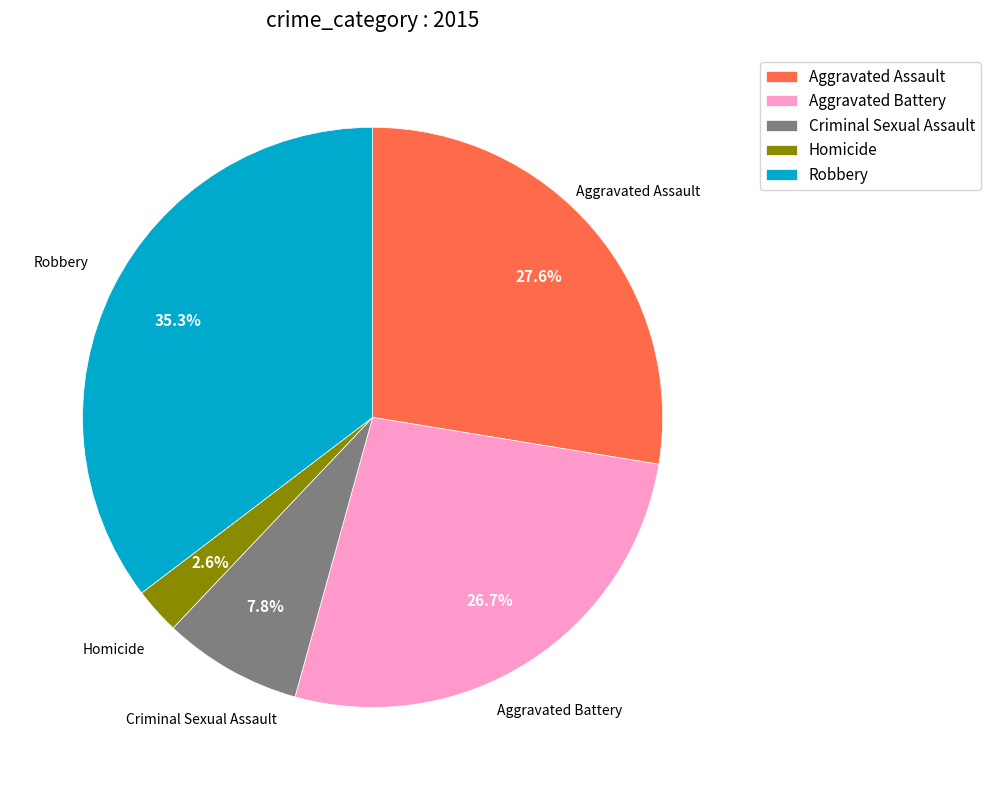

To the nearest percent, what portion does Criminal Sexual Assault represent?

8%